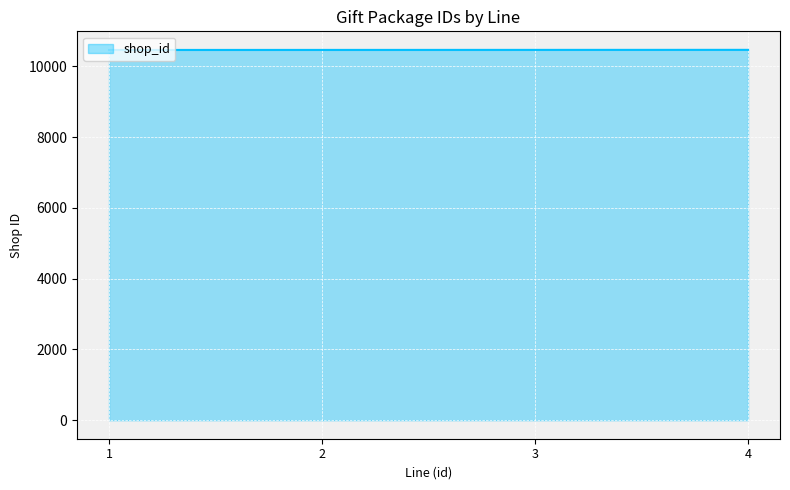

How many lines are shown in the chart?

1